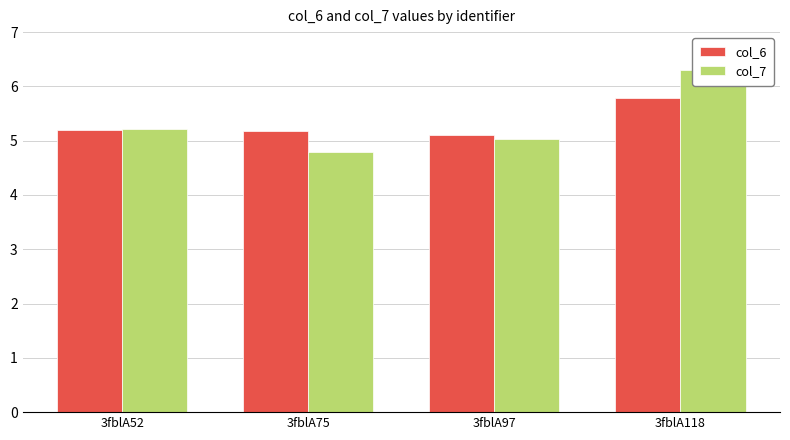

Which series has the largest range (max minus min)?

col_7